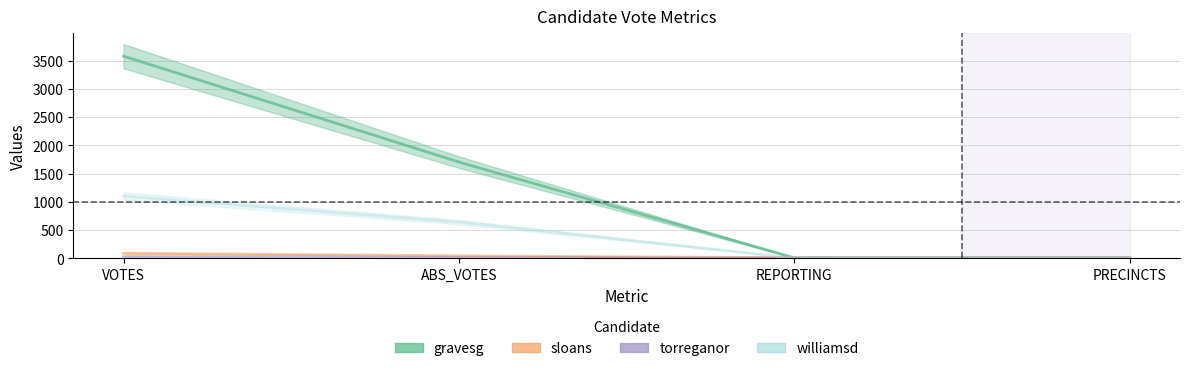

Rank the categories by williamsd value from highest to lowest.

VOTES, ABS_VOTES, REPORTING, PRECINCTS